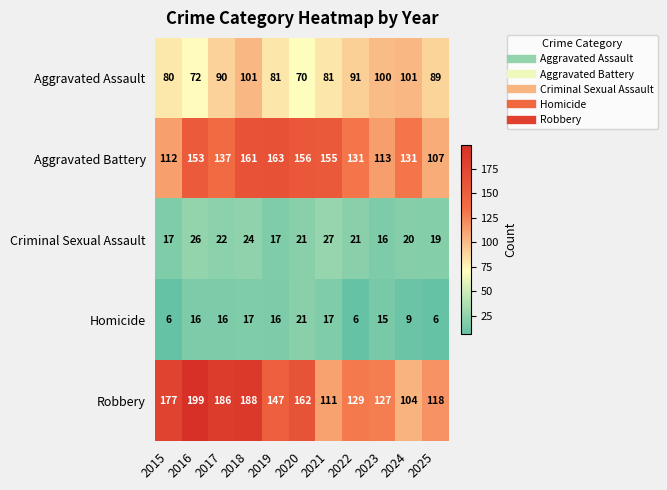

What is the maximum value shown in the chart?

199